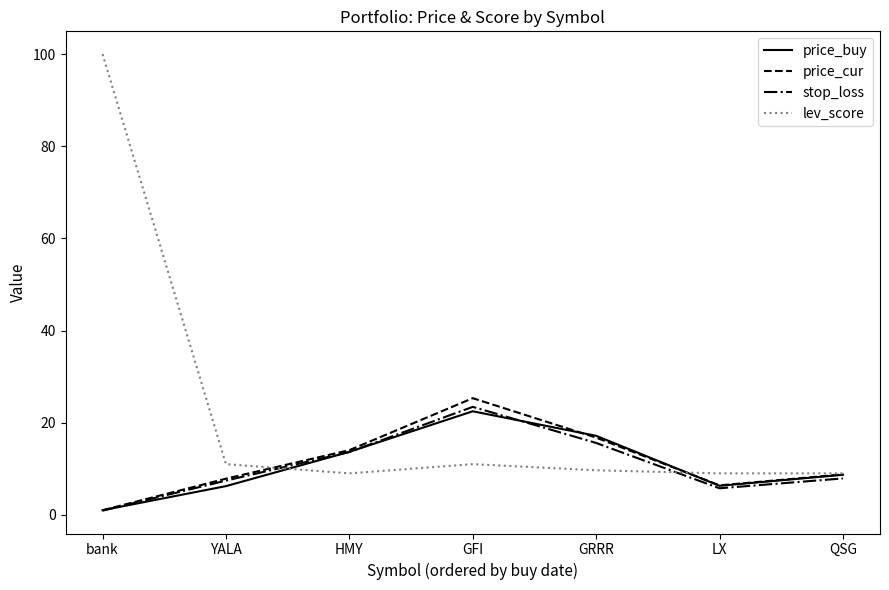

What position from the left is GRRR?

5